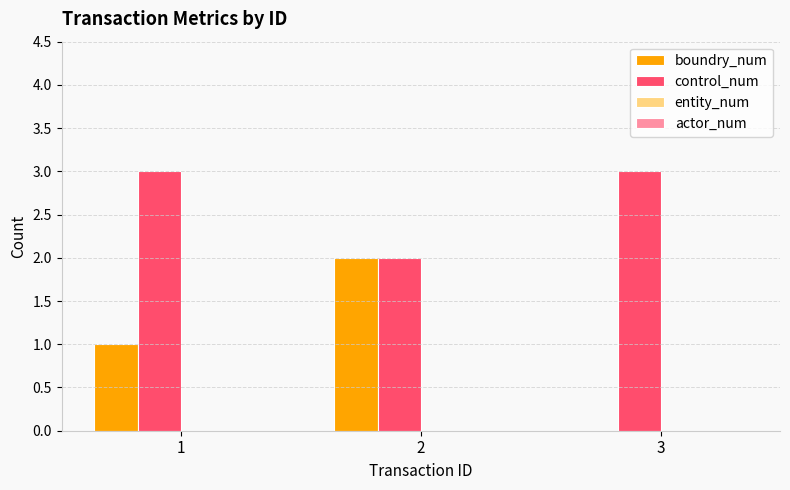

Between 2 and 3, which series saw the biggest shift?

boundry_num